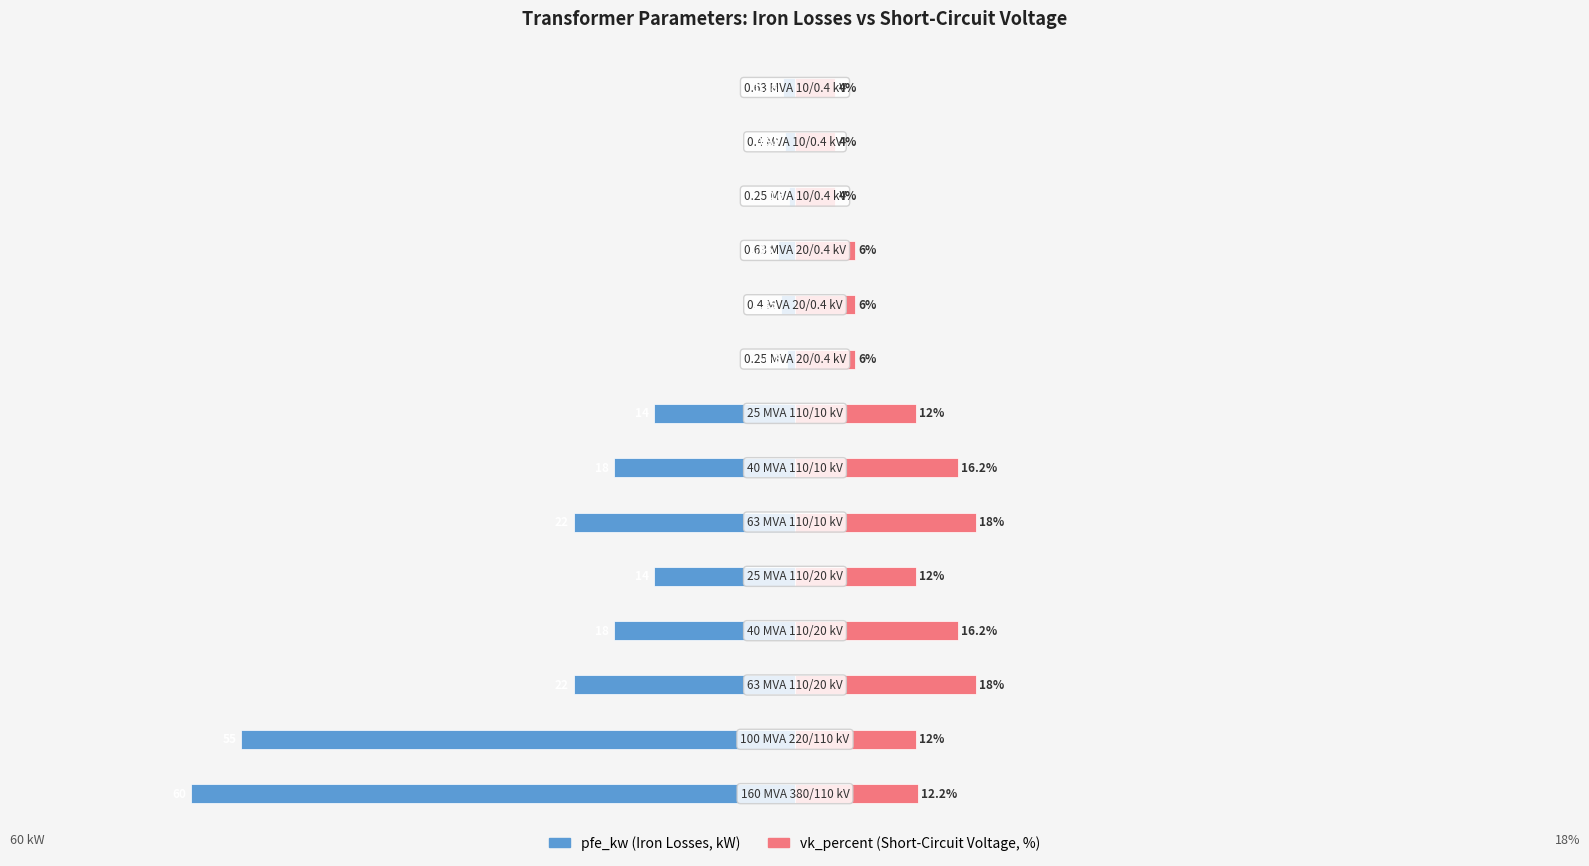

Read the pfe_kw (Iron Losses, kW) value at −20.

-18.0